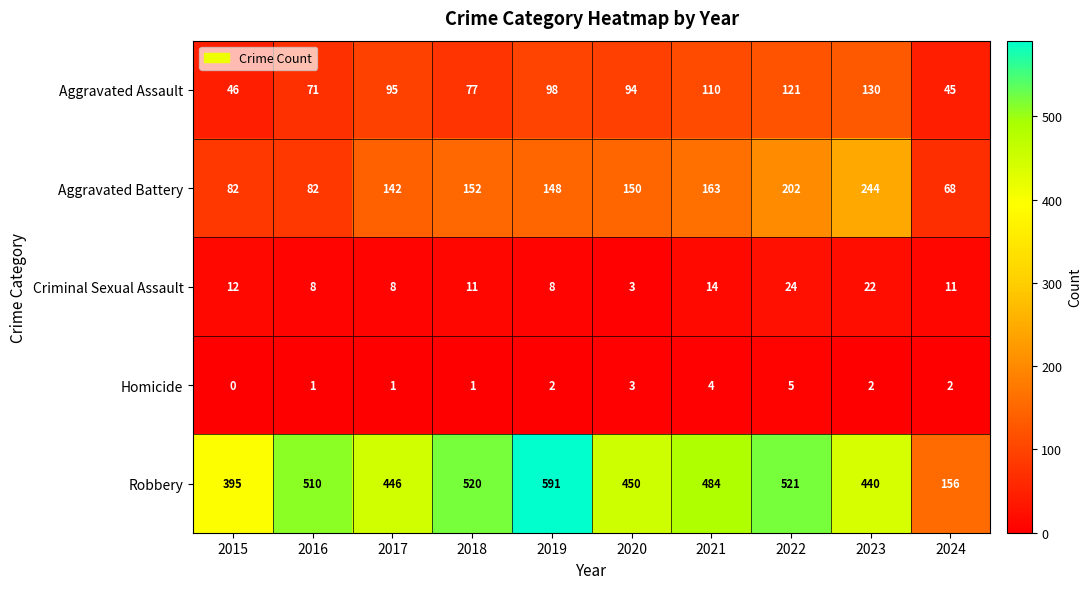

What is the spread (max minus min) of values at 2020?

447